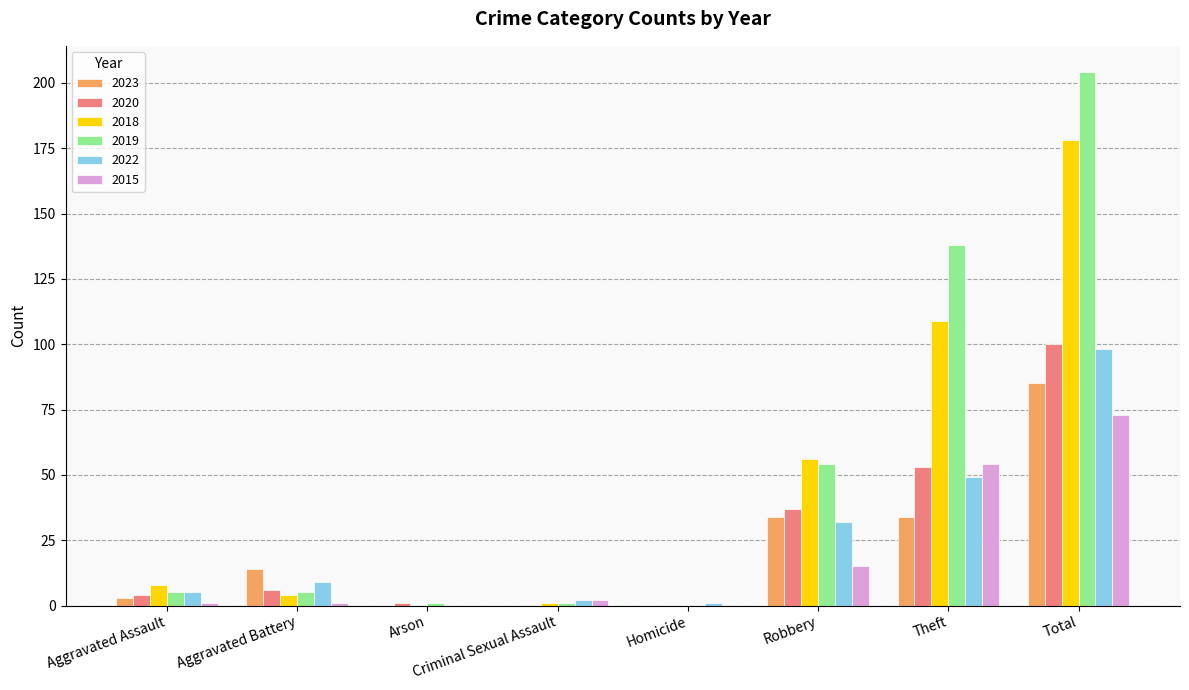

How many categories are shown in the chart?

8